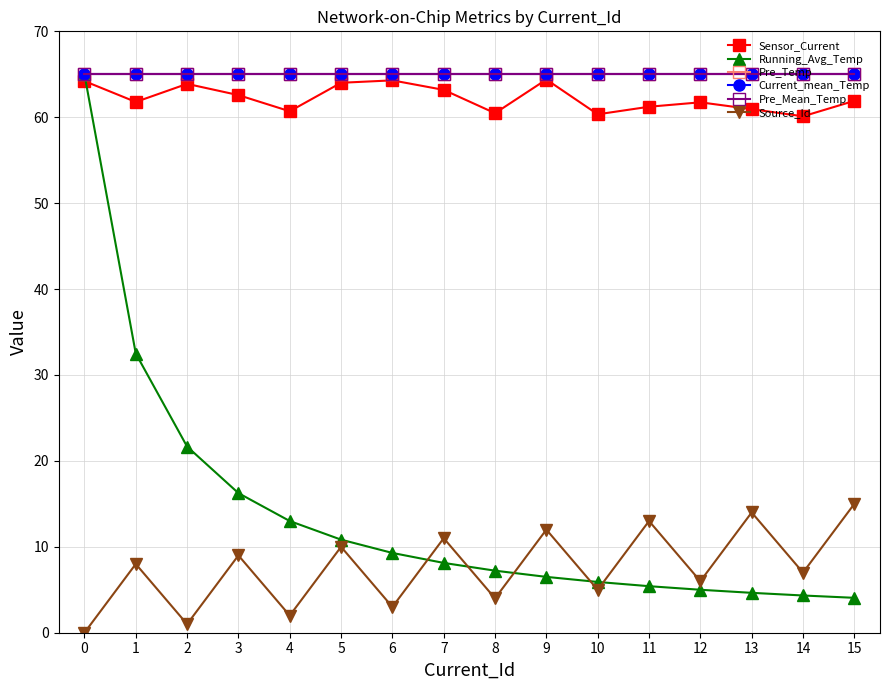

At how many categories does at least one series exceed 48?

16